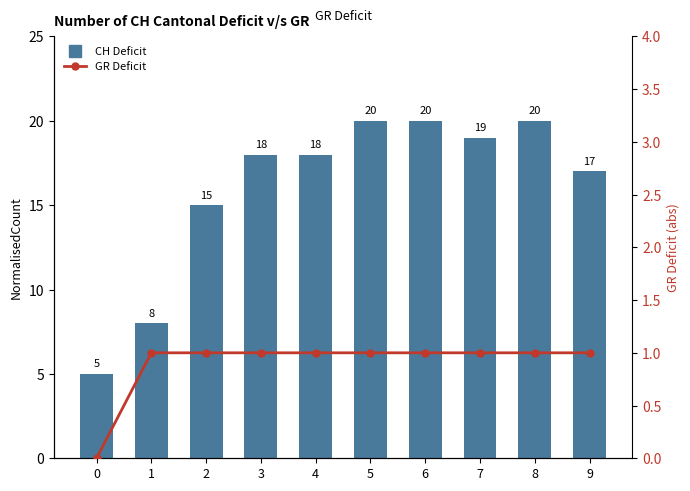

Reading right to left, extract all data points from this chart.

CH Deficit: 17	20	19	20	20	18	18	15	8	5
GR Deficit: 1	1	1	1	1	1	1	1	1	0